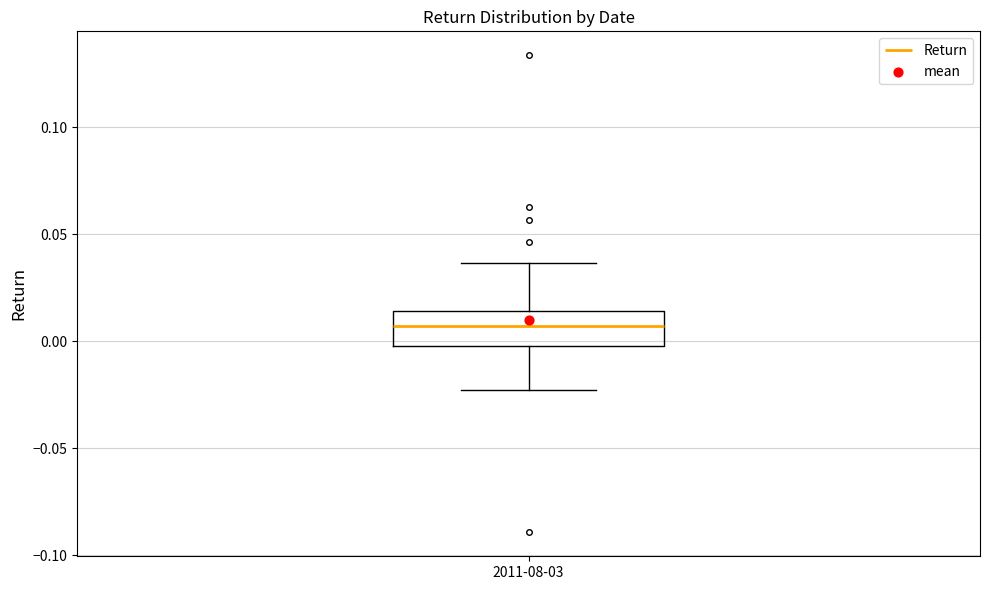

Transcribe this box plot: give where the median line is, the range the box spans, and where the two whiskers end, as read against the y-axis. The values are not printed on the chart, so give them approximately, as read against the axis.

median 0.005, box 0.000 to 0.015, whiskers -0.025 to 0.035